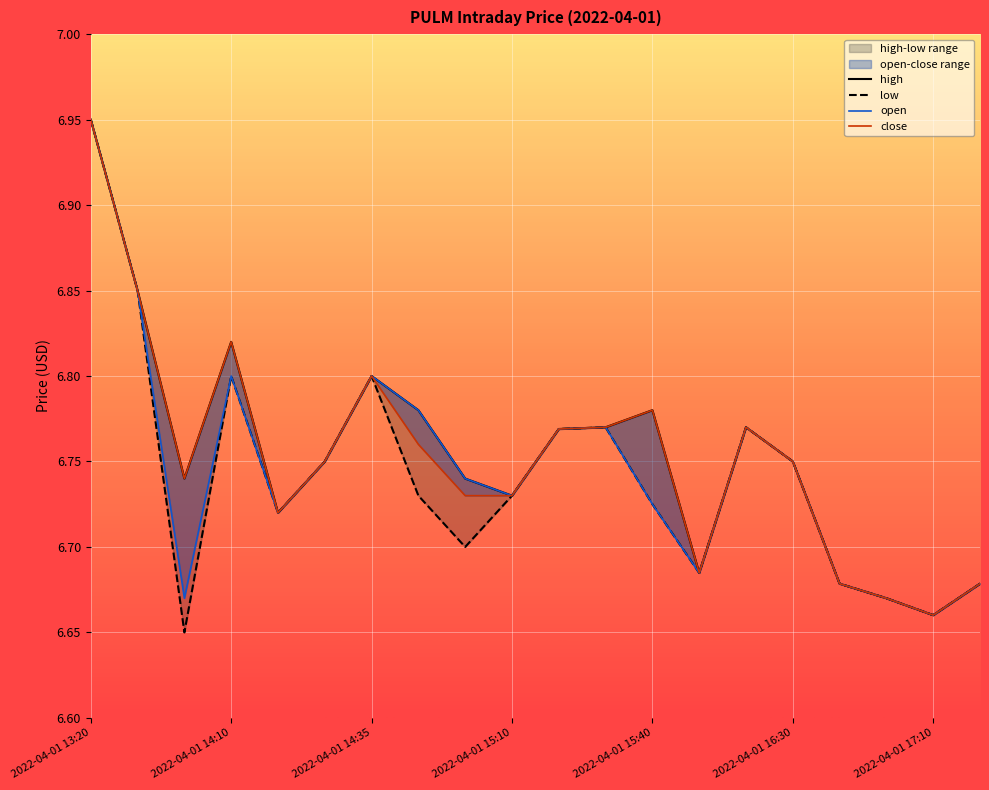

True or false: close has more than 1 points higher than both neighbors.

True